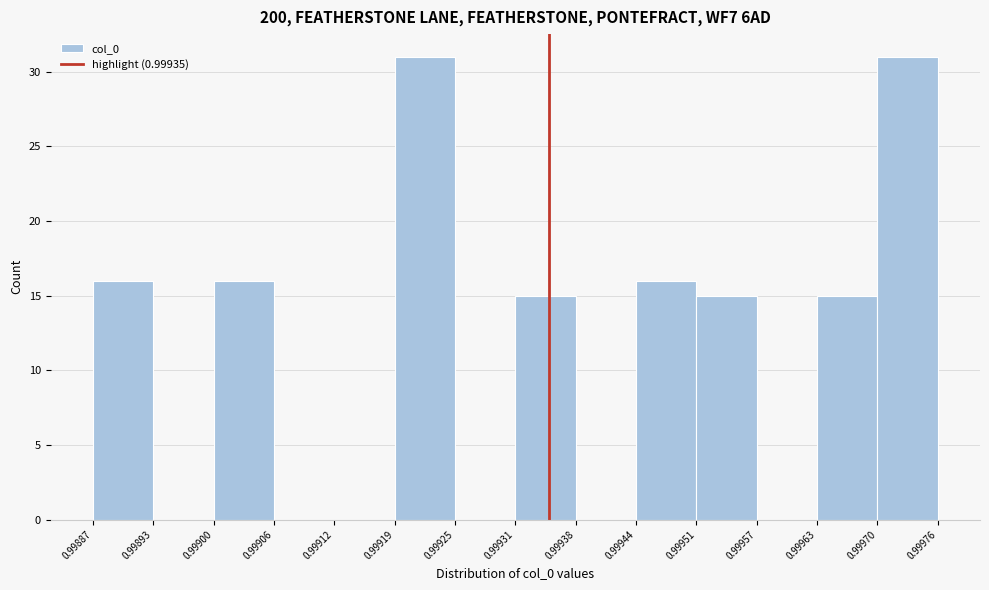

How tall is the bar that spans 0.99951 to 0.99957 on the x-axis? The values are not printed on the chart, so give them approximately, as read against the axis.

15